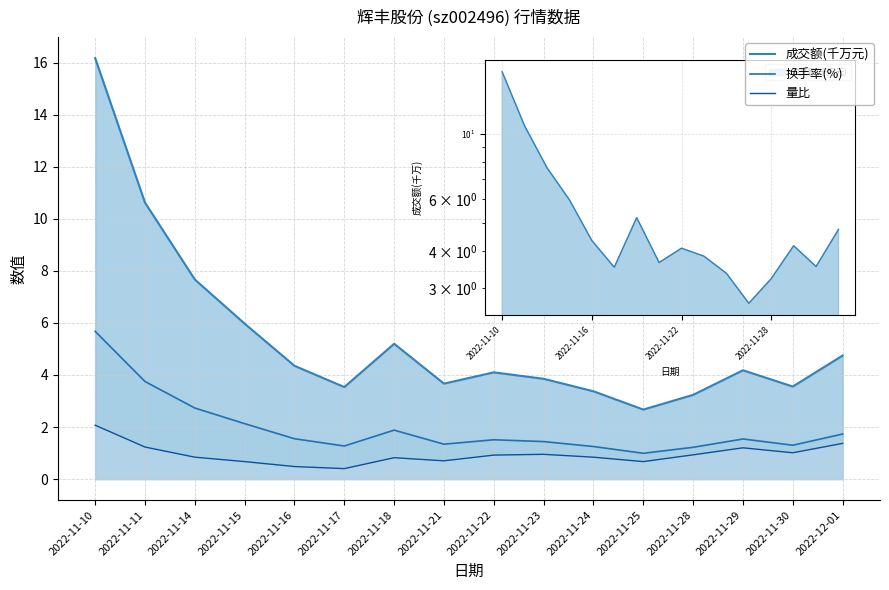

At how many categories does at least one series exceed 12?

1